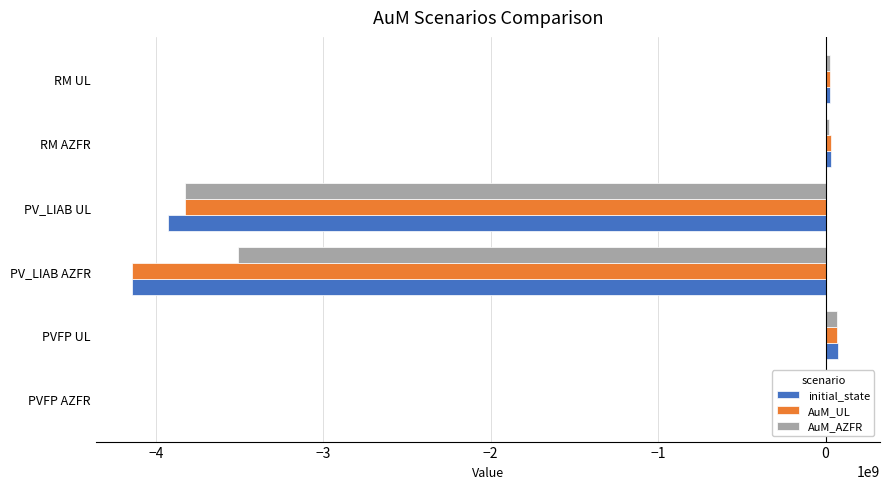

Reading left to right, list all the values displayed in this chart.

initial_state: 112252174.4	71546940.0	-4145228091.0	-3925674174.0	32699459.0	27589316.9
AuM_UL: 112252174.4	68142664.4	-4145228091.0	-3827234981.4	32699459.0	26229763.2
AuM_AZFR: 93815342.4	68142664.4	-3509801325.8	-3827234981.4	22651440.7	26229763.2